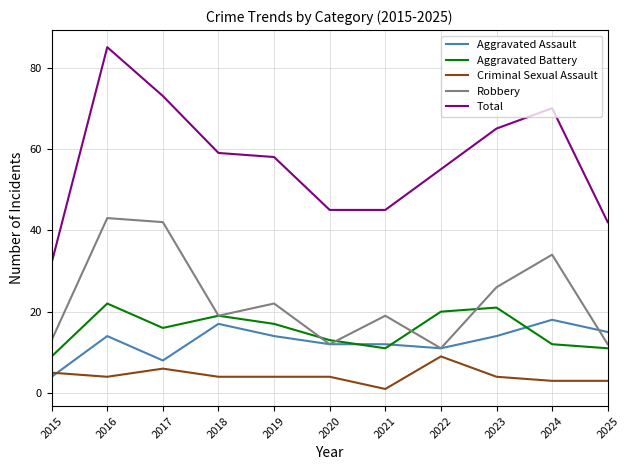

At which category does Robbery reach its first local peak?

2016